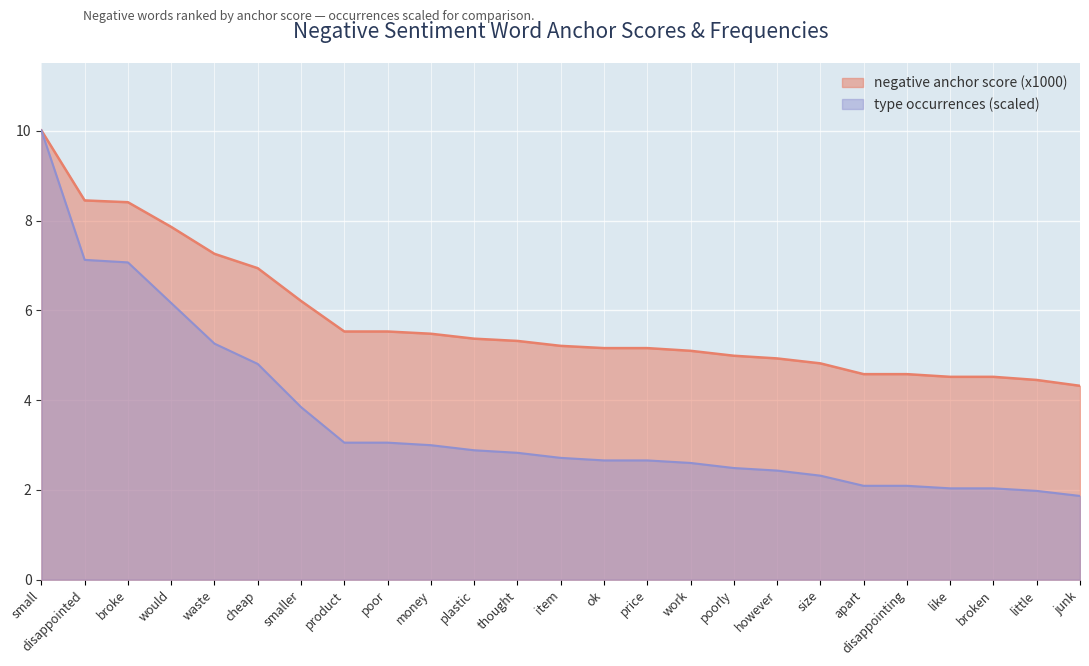

True or false: type occurrences (negative) and negative anchor score (x1000) cross at least once.

False